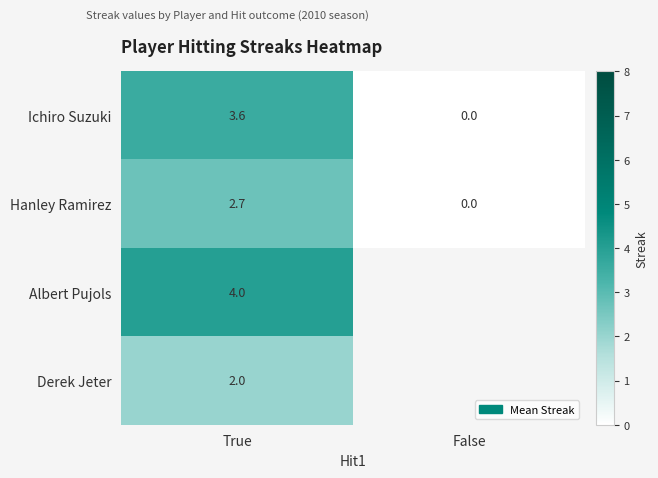

At which label does Hanley Ramirez first exceed 2?

True